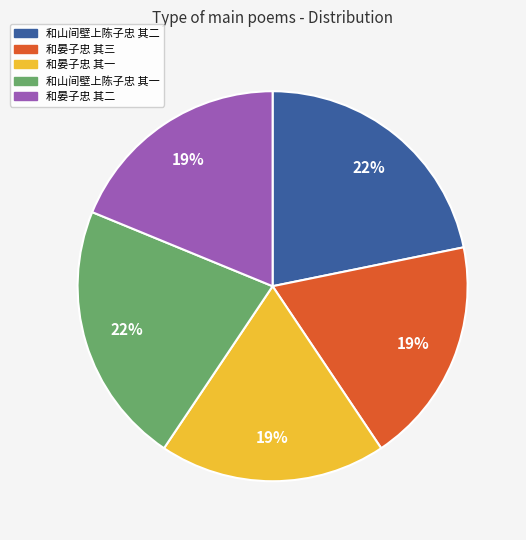

Which has a higher value, 和山间壁上陈子忠 其二 or 和晏子忠 其三?

和山间壁上陈子忠 其二